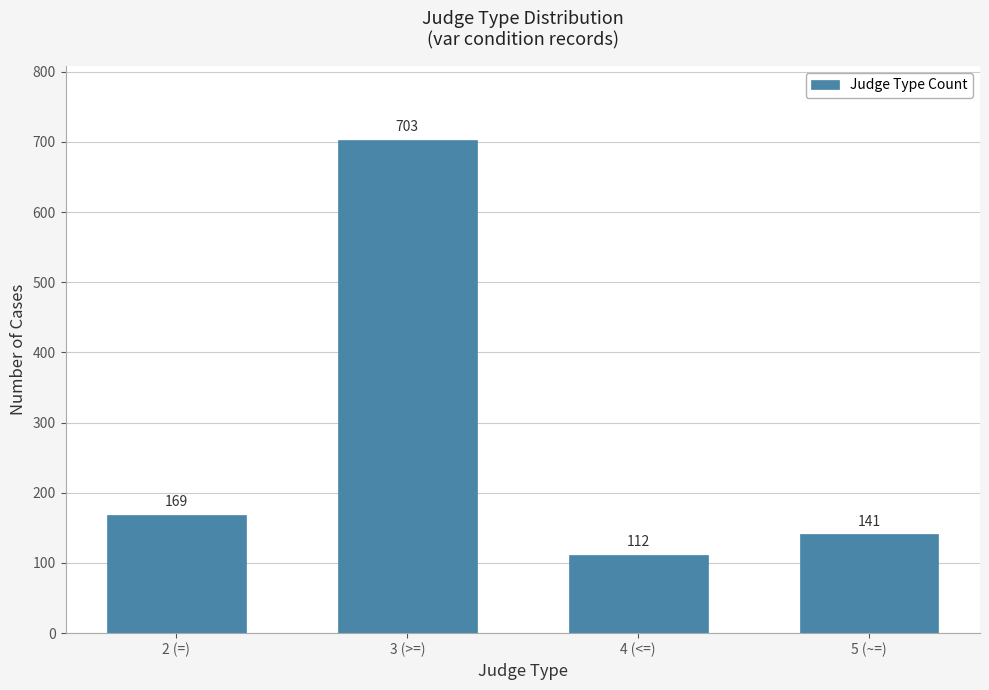

What is the label of the 2nd bar from the left?

3 (>=)